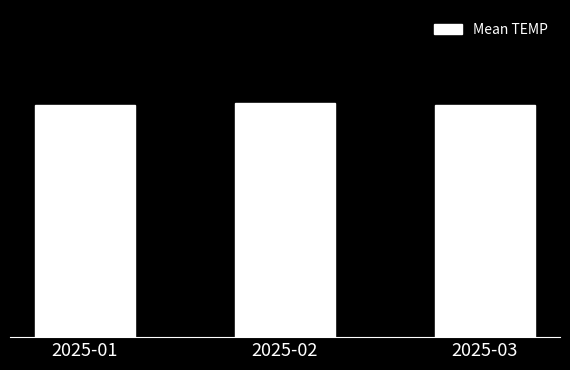

Does the chart contain any negative values?

No